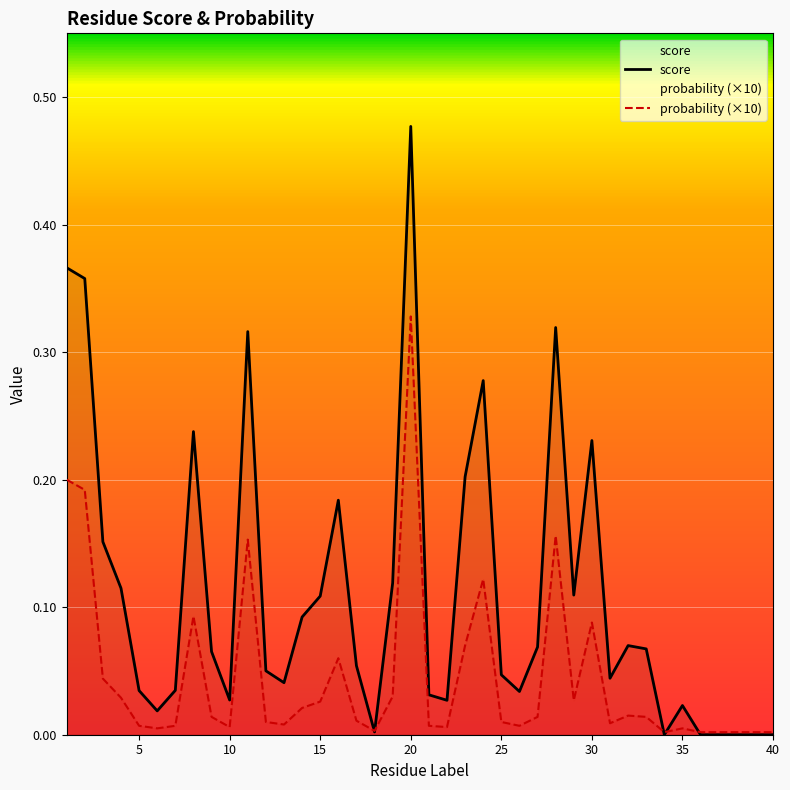

Which series has the largest range (max minus min)?

score